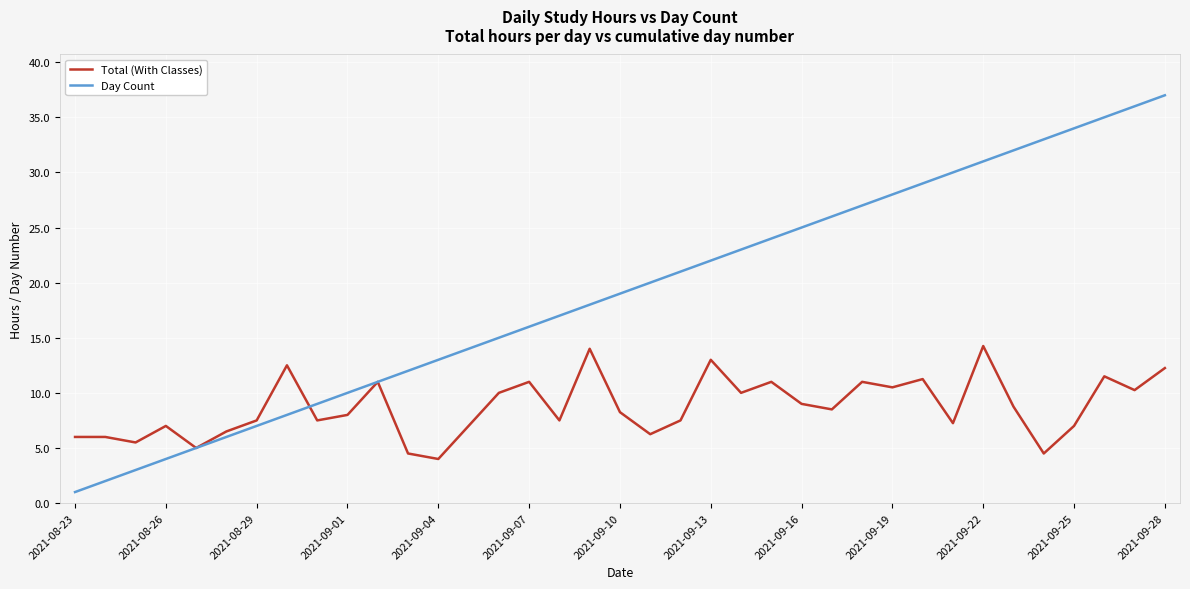

What is the lowest value of the Day Count series?

1.0